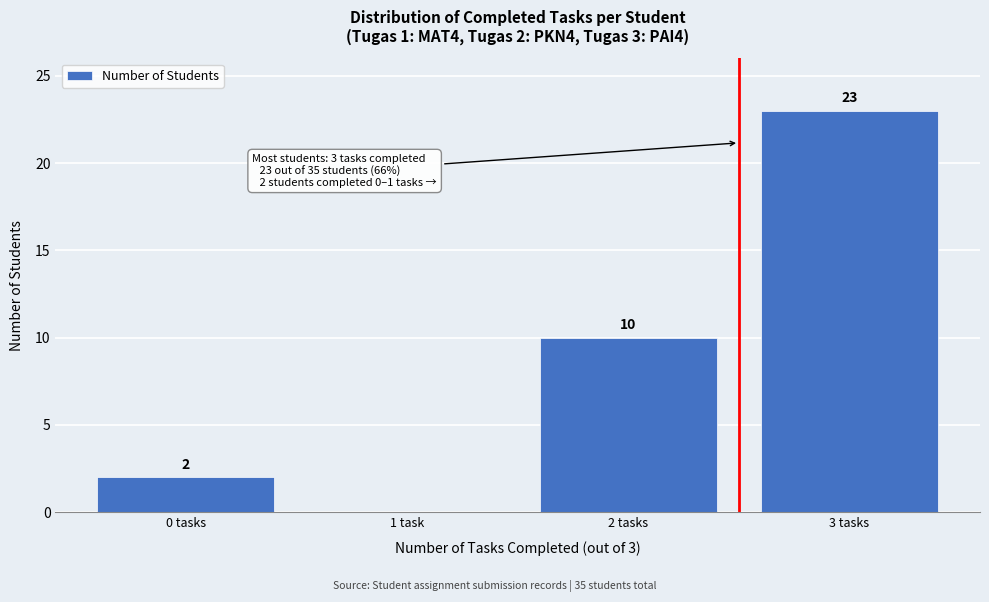

Reading left to right, transcribe all the data shown in this chart.

0 tasks=2	1 task=0	2 tasks=10	3 tasks=23